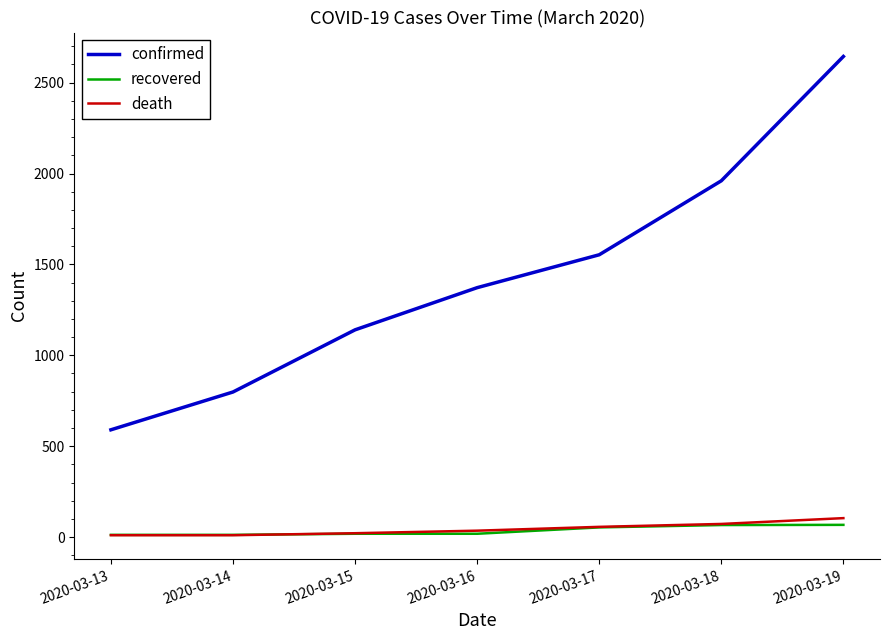

Which series has the widest spread of values?

confirmed